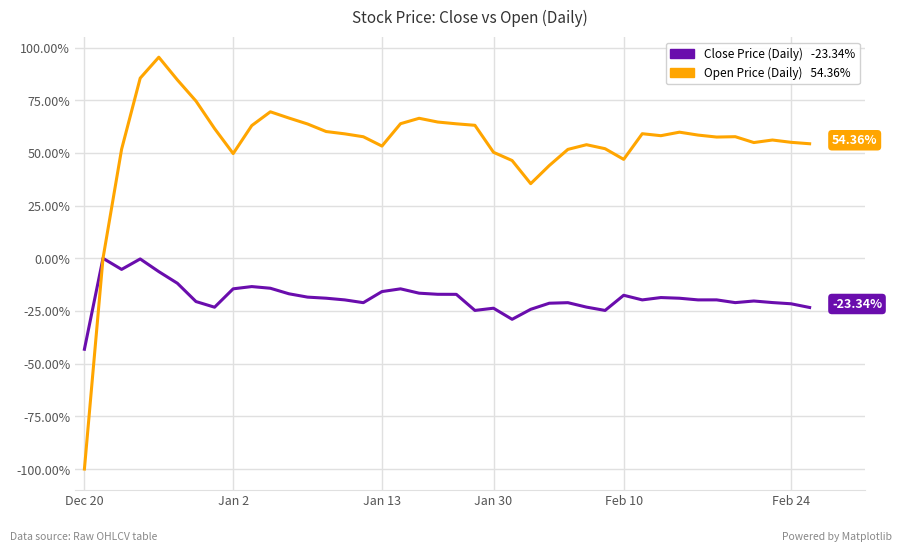

Is this an area chart (filled region under the line)?

No